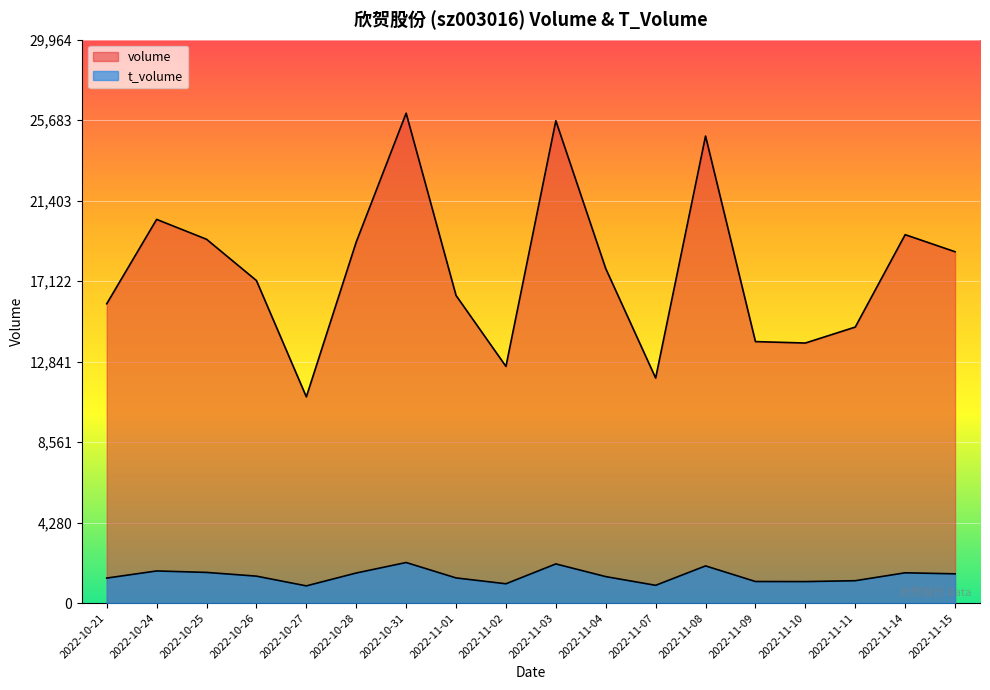

What position from the left is 2022-11-03?

10